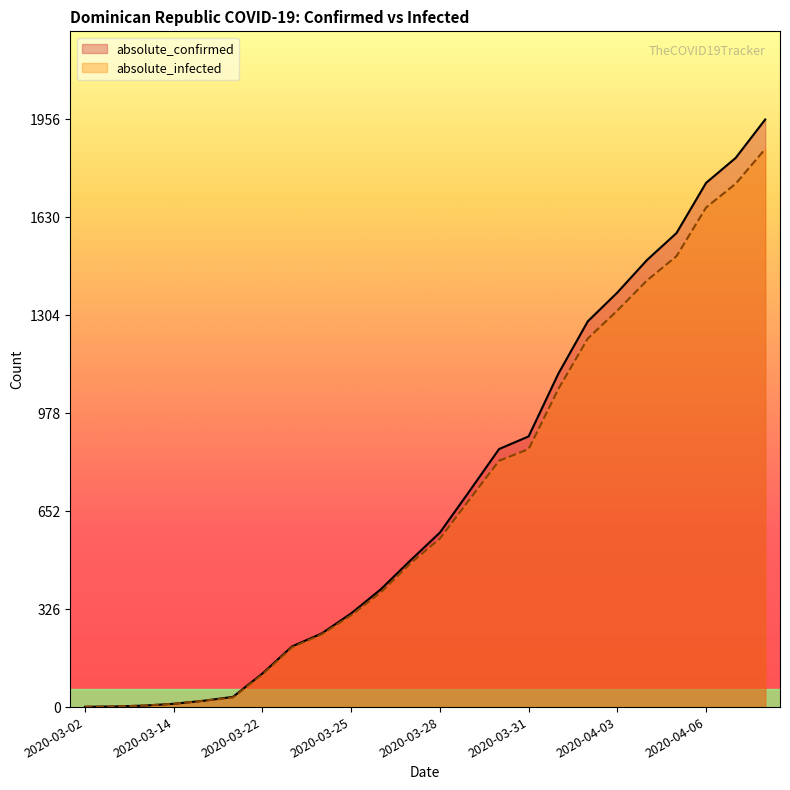

Rank the series at 2020-04-03 from lowest to highest value.

absolute_infected, absolute_confirmed